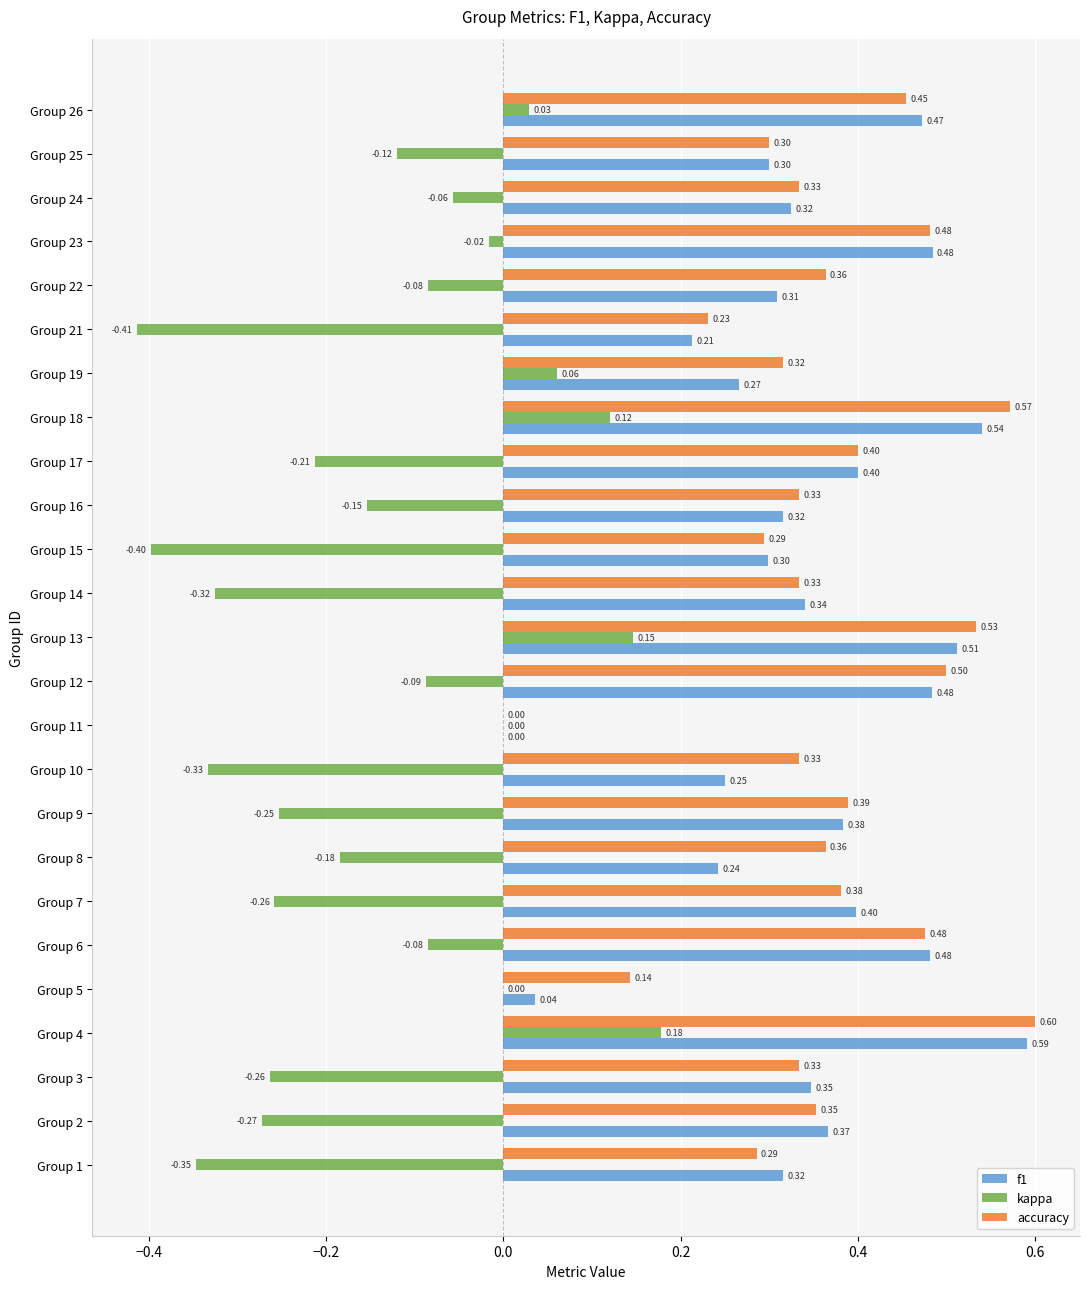

At which category is the sum across all series the highest?

Group 4